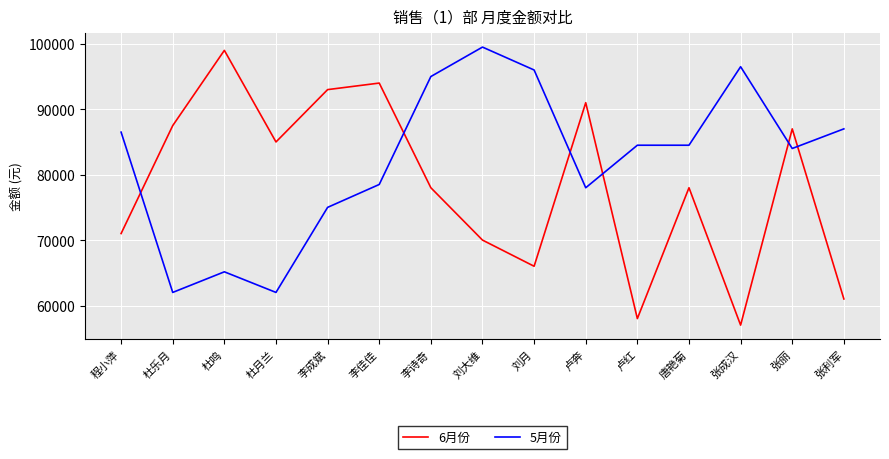

What is the difference between the highest and lowest values at 杜鸣?

33850